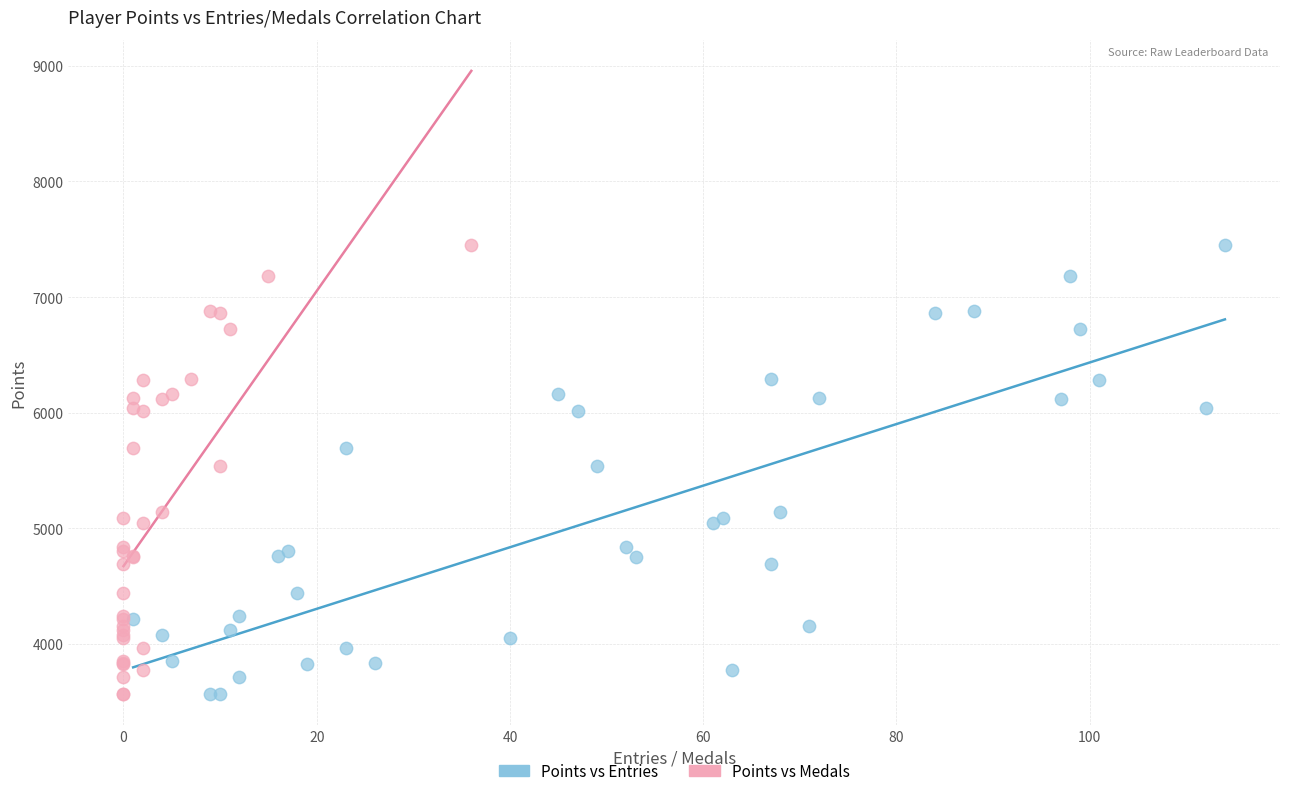

What are all the series names shown in the legend?

Points vs Entries, Points vs Medals